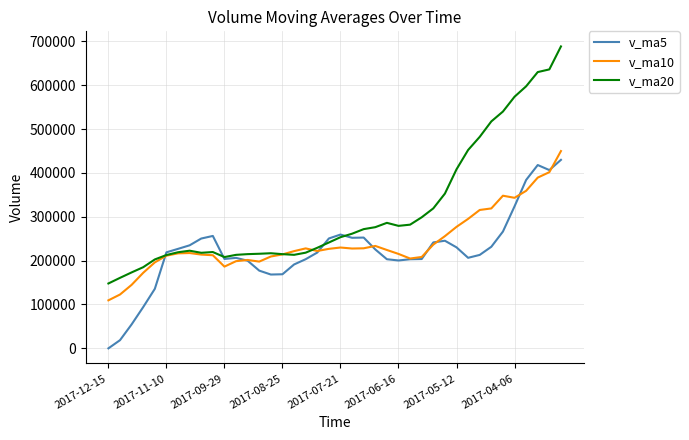

True or false: v_ma20 has more than 2 points higher than both neighbors.

True